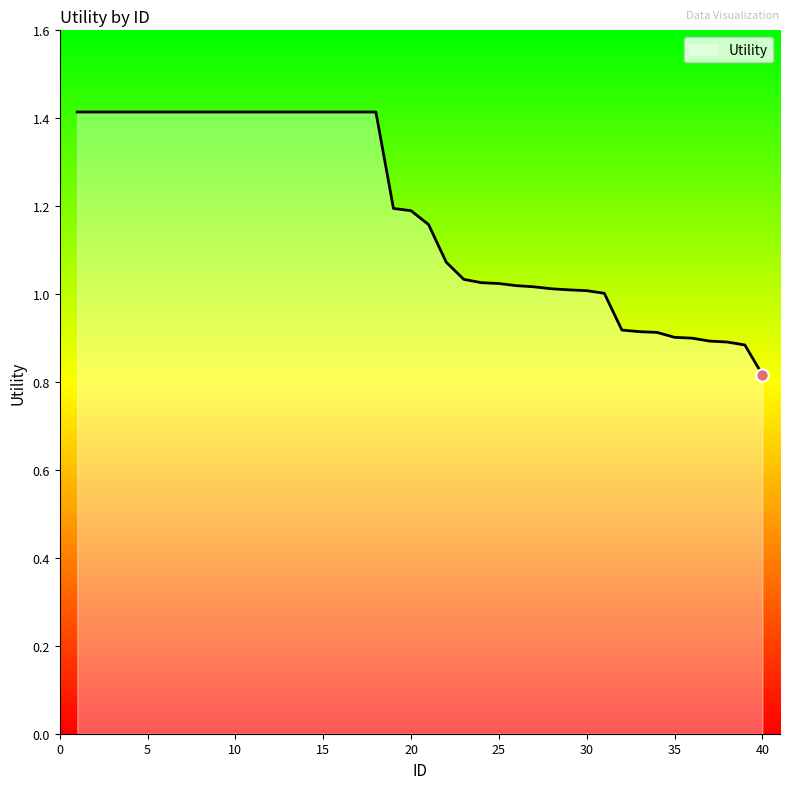

What is the ratio of the value at 19 to the value at 28?

1.2